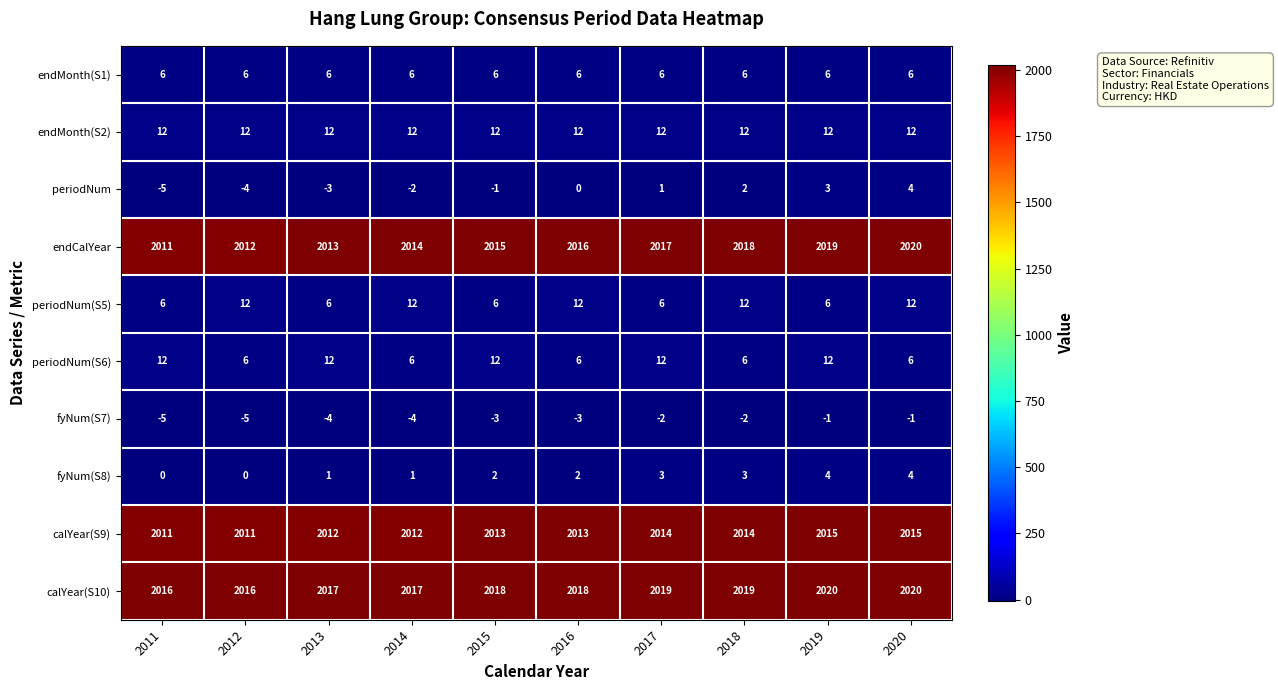

The value of fyNum(S8) at 2016 is 2. True or false?

True